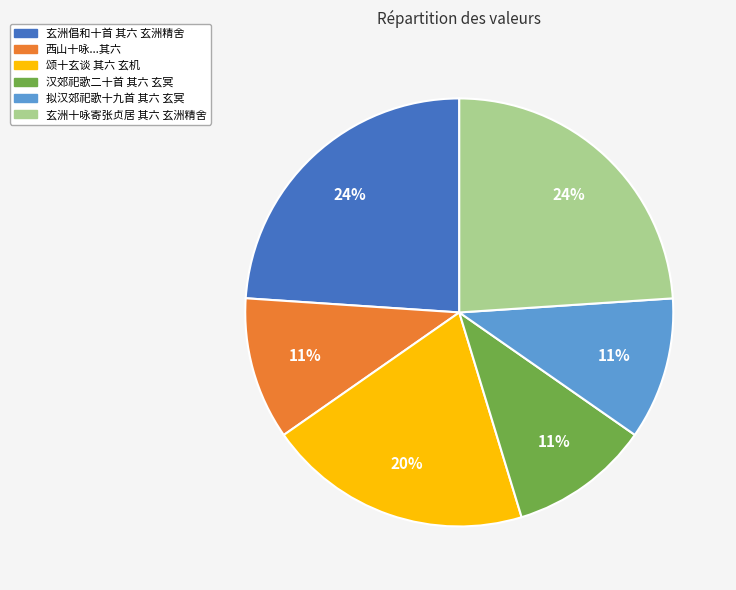

Count the number of slices in the pie.

6